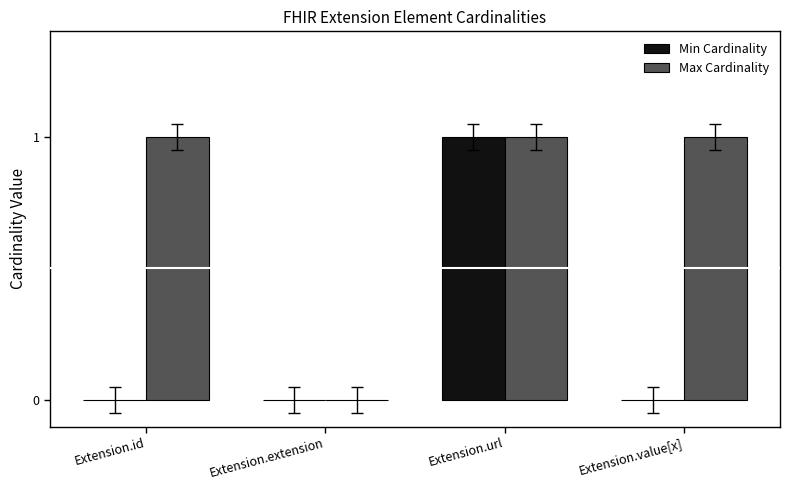

At which category is the sum across all series the highest?

Extension.url